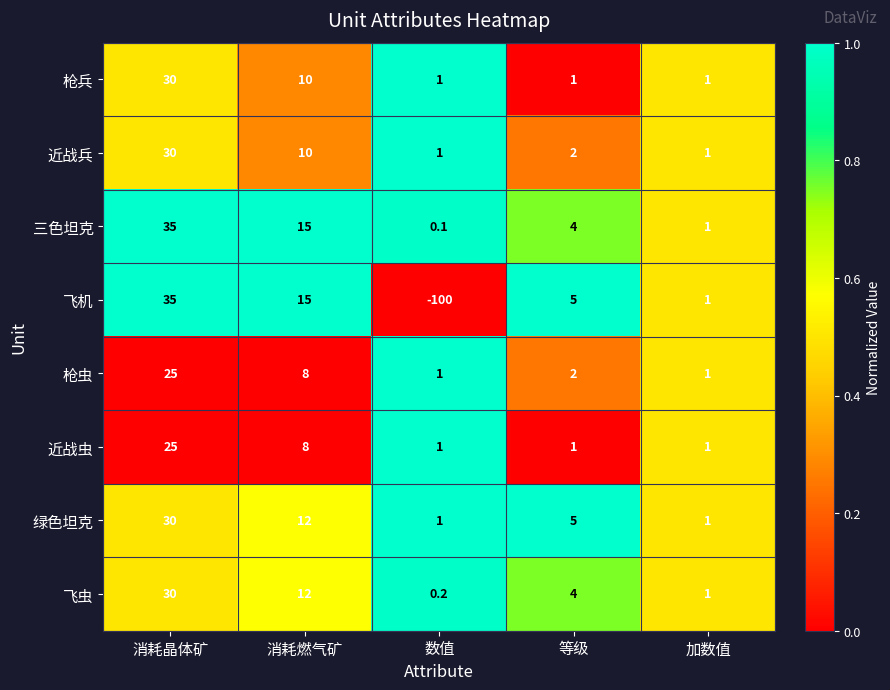

What is the smallest value displayed?

-100.0